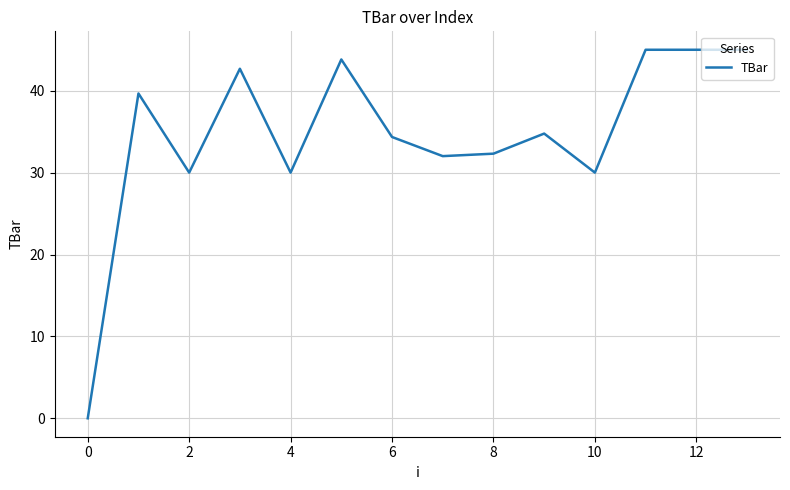

What is the greatest value displayed?

45.0